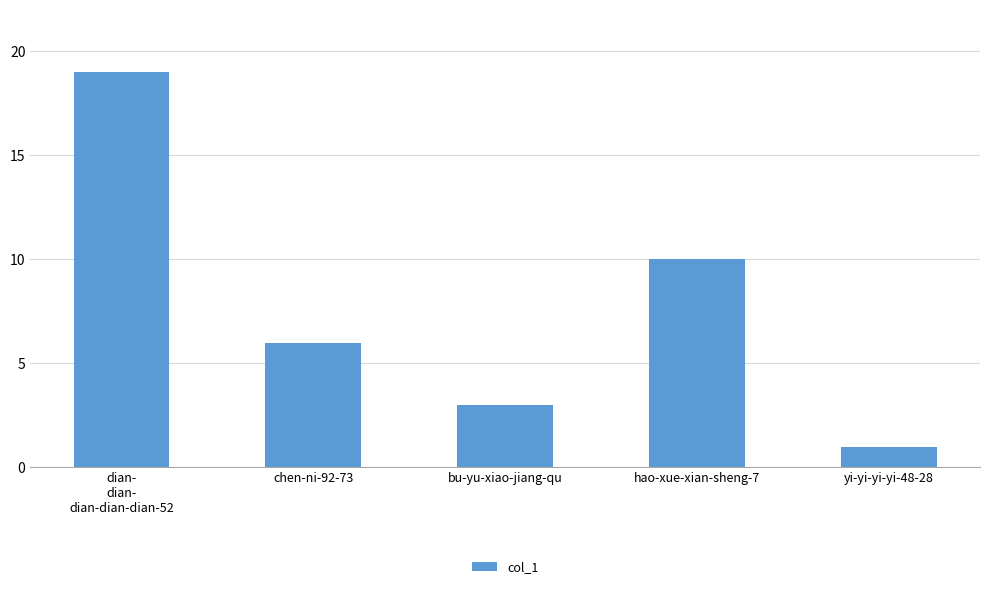

How many categories are shown in the chart?

5